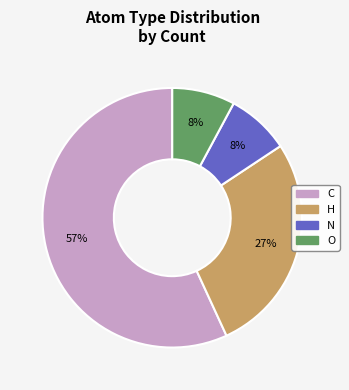

What is the majority slice?

C